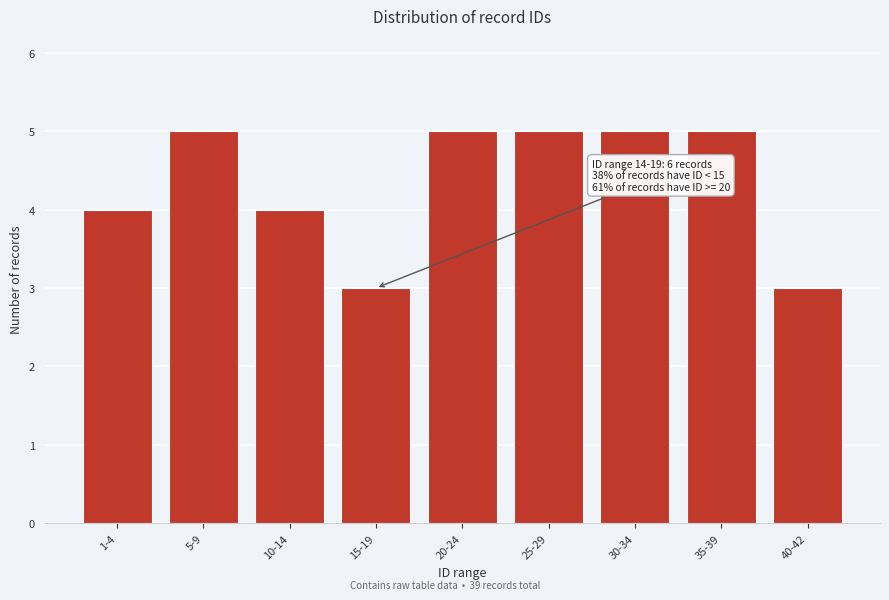

Reading right to left, transcribe all the data shown in this chart.

3	5	5	5	5	3	4	5	4